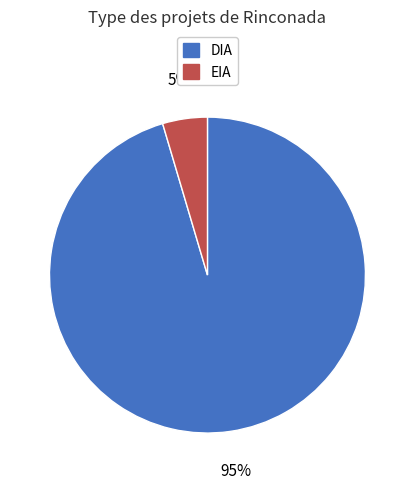

Which slice represents more than half of the pie?

DIA